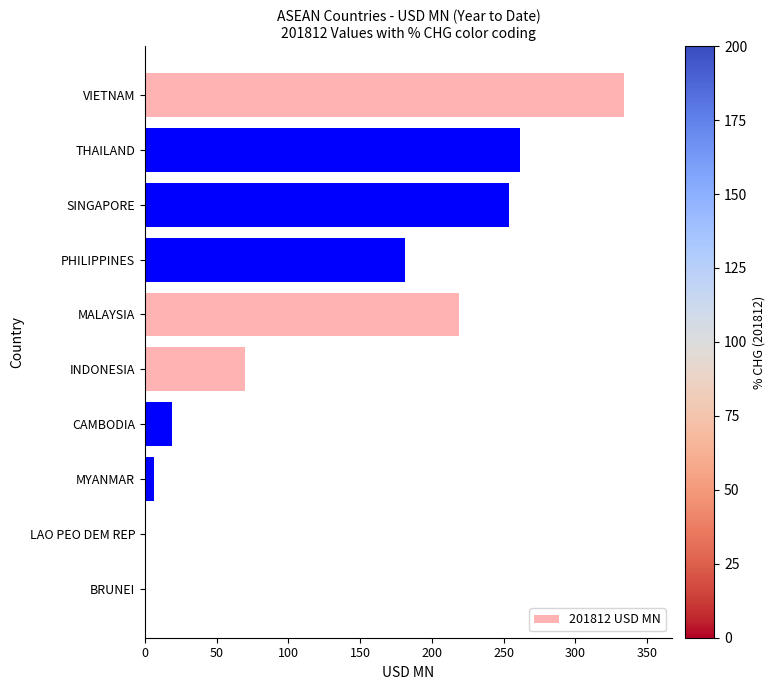

What is the sum of all values?

1346.2